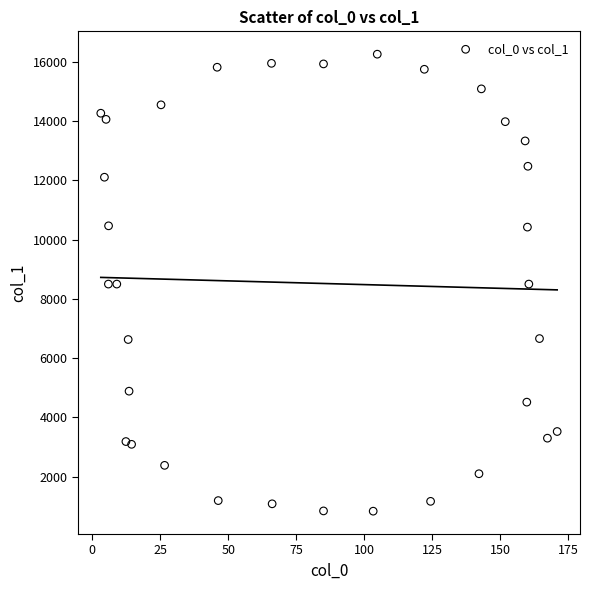

What is the range of Y values (max minus min)?

15429.8